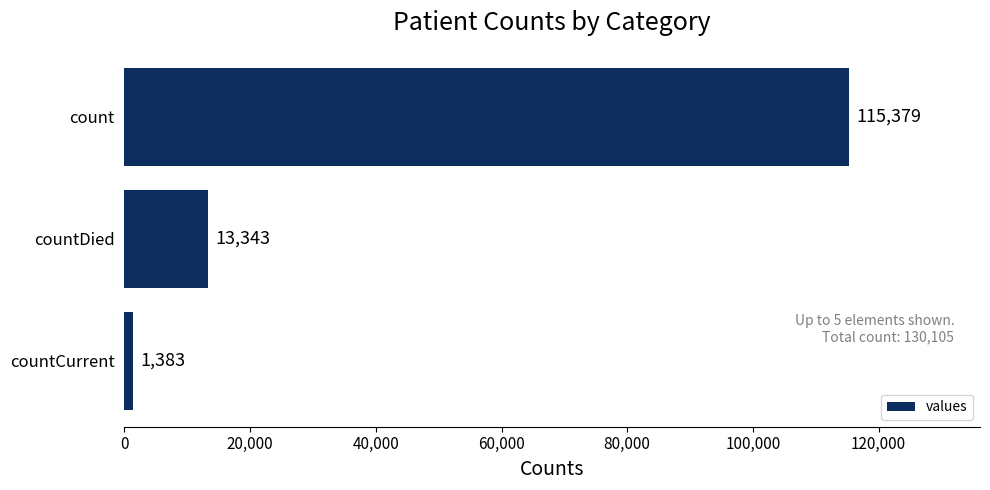

True or false: the data shows 1383 at countCurrent.

True